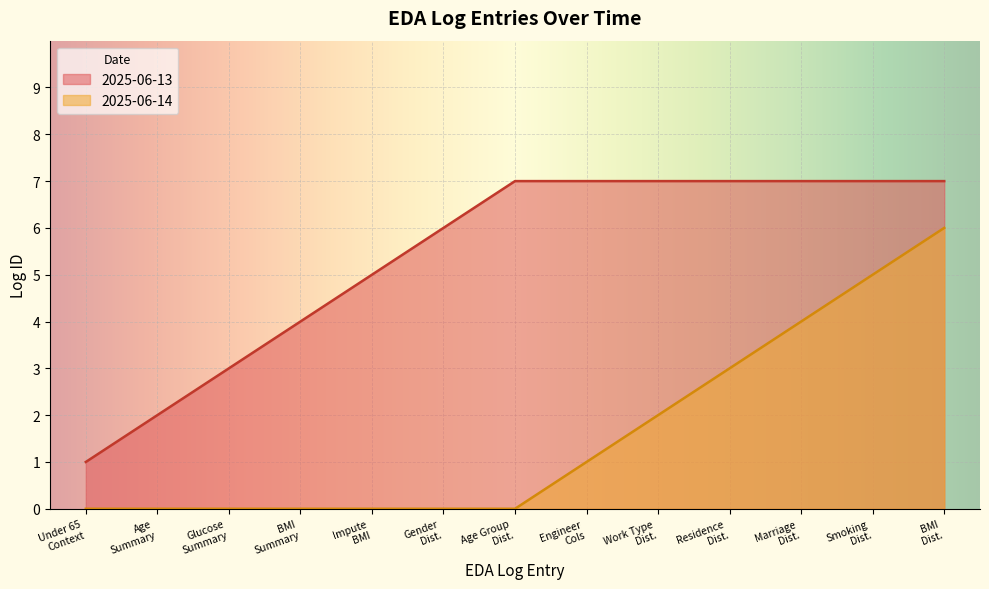

True or false: the data shows 4 at Marriage History Distribution Analysis.

False